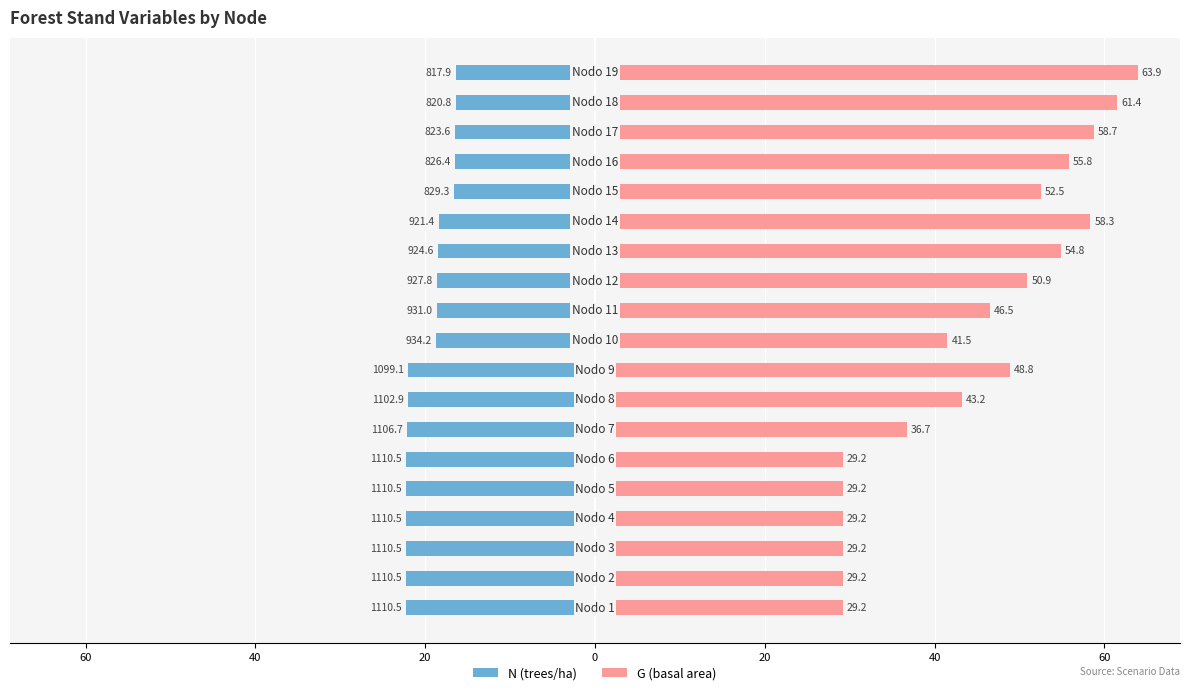

What is the value of the G (basal area) bar at the 5th from the left?

29.2